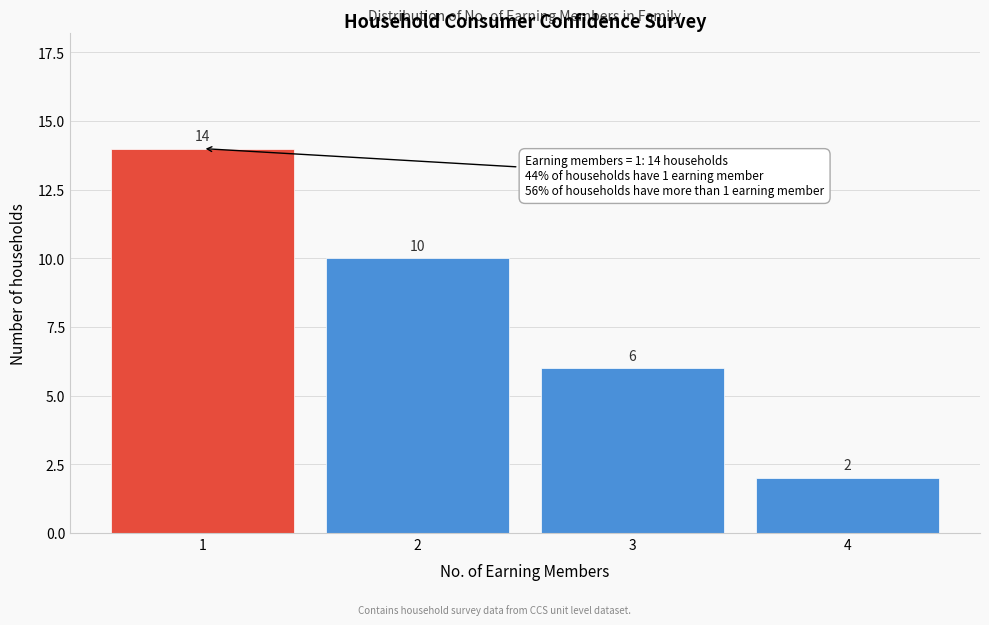

Reading right to left, transcribe all the data shown in this chart.

2	6	10	14